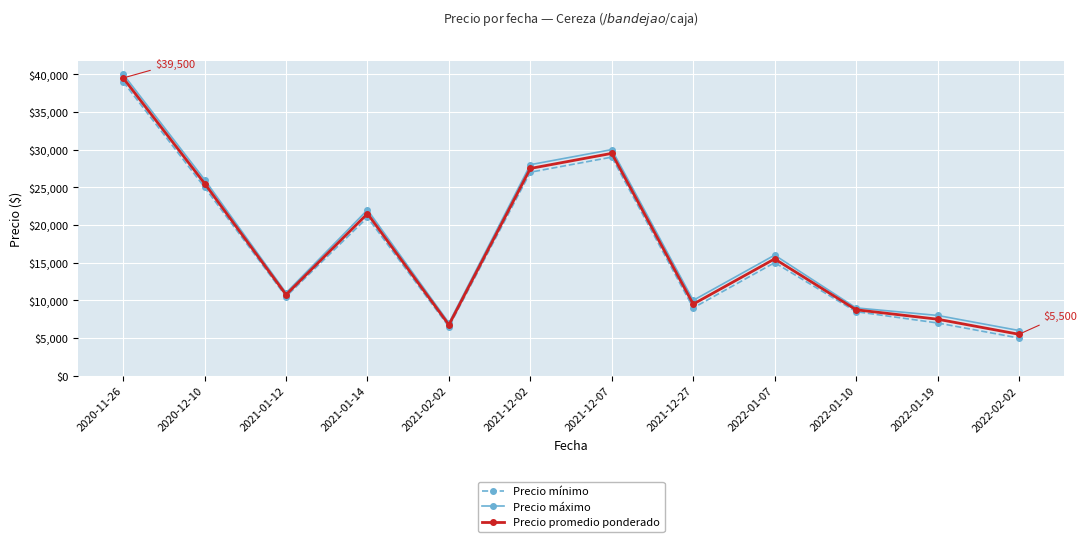

Reading left to right, what are all the values shown in this chart?

Precio mínimo: 2020-11-26=39000	2020-12-10=25000	2021-01-12=10500	2021-01-14=21000	2021-02-02=6500	2021-12-02=27000	2021-12-07=29000	2021-12-27=9000	2022-01-07=15000	2022-01-10=8500	2022-01-19=7000	2022-02-02=5000
Precio máximo: 2020-11-26=40000	2020-12-10=26000	2021-01-12=11000	2021-01-14=22000	2021-02-02=7000	2021-12-02=28000	2021-12-07=30000	2021-12-27=10000	2022-01-07=16000	2022-01-10=9000	2022-01-19=8000	2022-02-02=6000
Precio promedio ponderado: 2020-11-26=39500	2020-12-10=25500	2021-01-12=10750	2021-01-14=21500	2021-02-02=6750	2021-12-02=27500	2021-12-07=29500	2021-12-27=9500	2022-01-07=15500	2022-01-10=8750	2022-01-19=7500	2022-02-02=5500